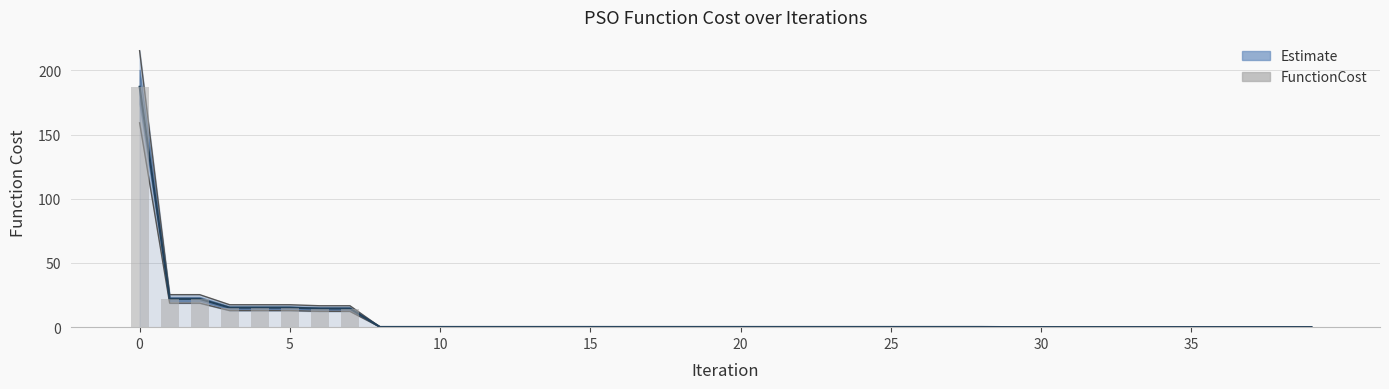

Which has a higher value, 15 or 10?

10